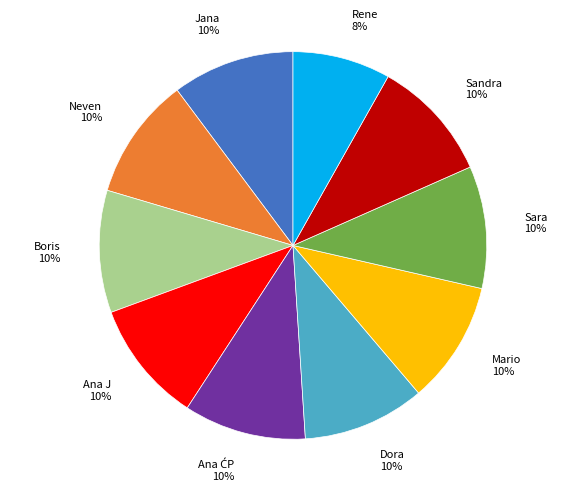

To the nearest percent, what is the average slice percentage?

10%